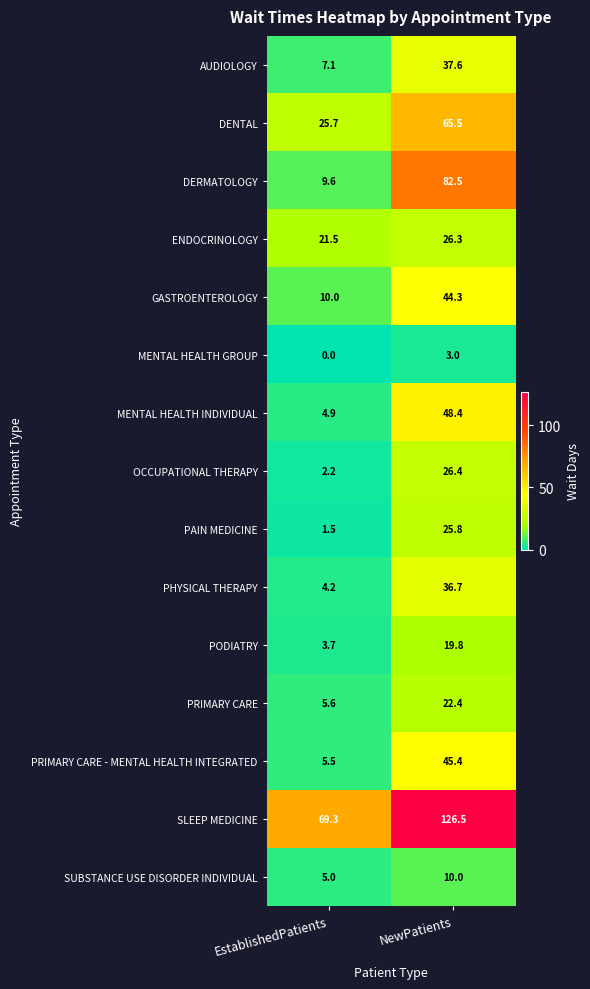

How many values in the PRIMARY CARE - MENTAL HEALTH INTEGRATED series are below 45?

1